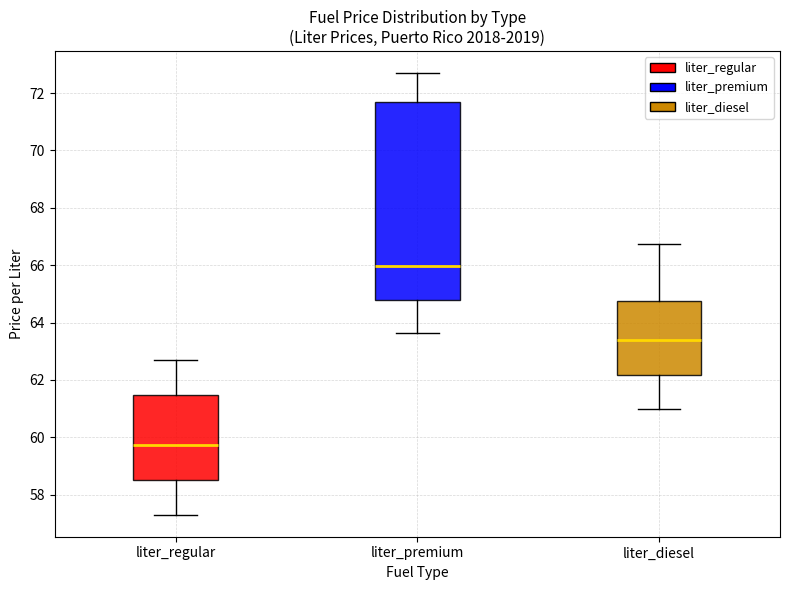

Reading left to right, transcribe this box plot: for each box, give where its median line is, the range the box spans, and where its two whiskers end, as read against the y-axis. The values are not printed on the chart, so give them approximately, as read against the axis.

liter_regular: median 59.8, box 58.6 to 61.4, whiskers 57.4 to 62.8
liter_premium: median 66.0, box 64.8 to 71.8, whiskers 63.6 to 72.8
liter_diesel: median 63.4, box 62.2 to 64.8, whiskers 61.0 to 66.8